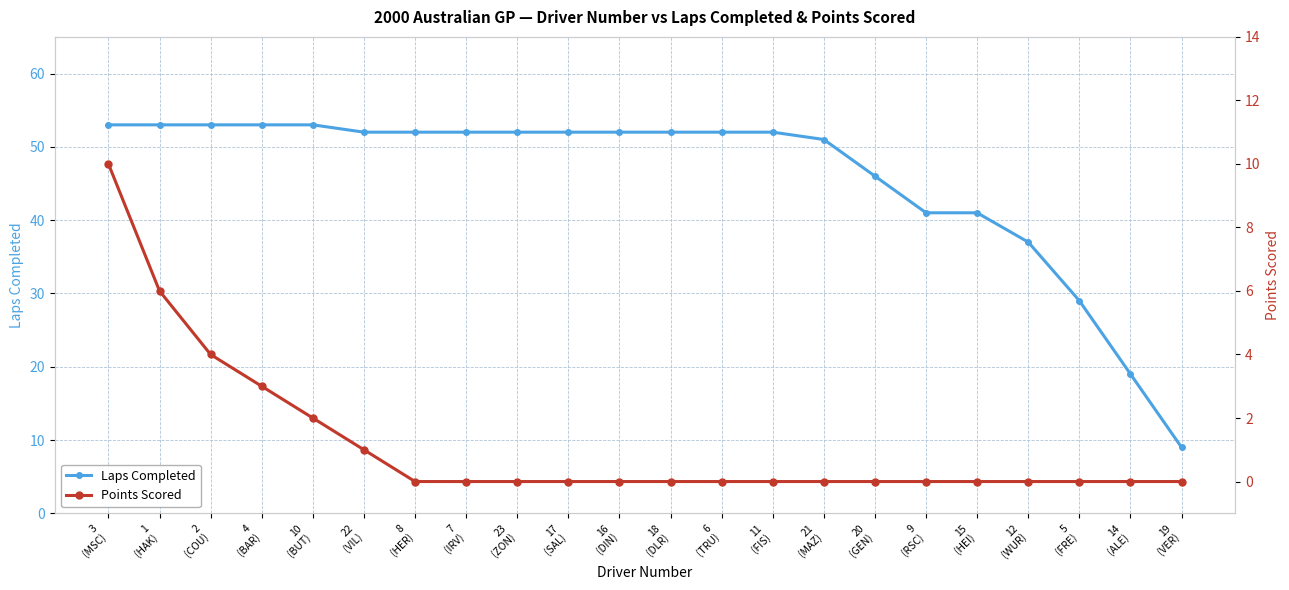

Which series changed the most between 18
(DLR) and 6
(TRU)?

Laps Completed